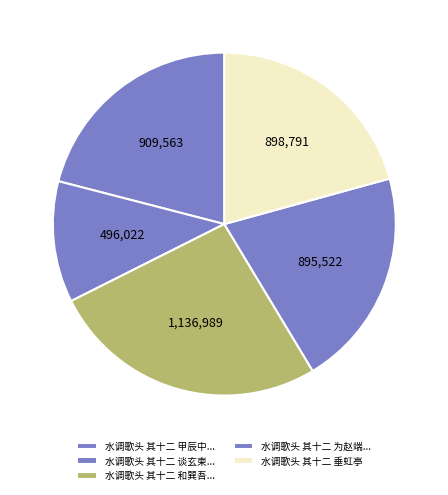

Is there any slice that represents more than half of the pie?

No